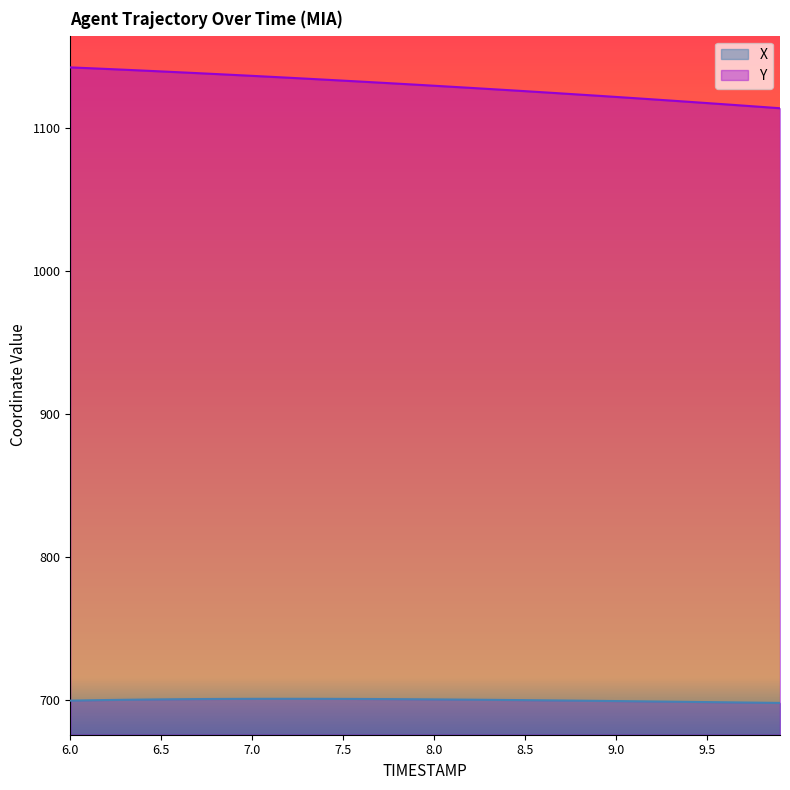

What is the difference between the second highest and second lowest values in the X series?

2.7